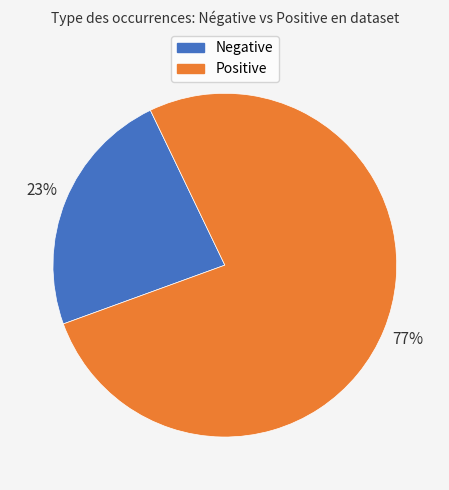

Which slice is the largest?

Positive